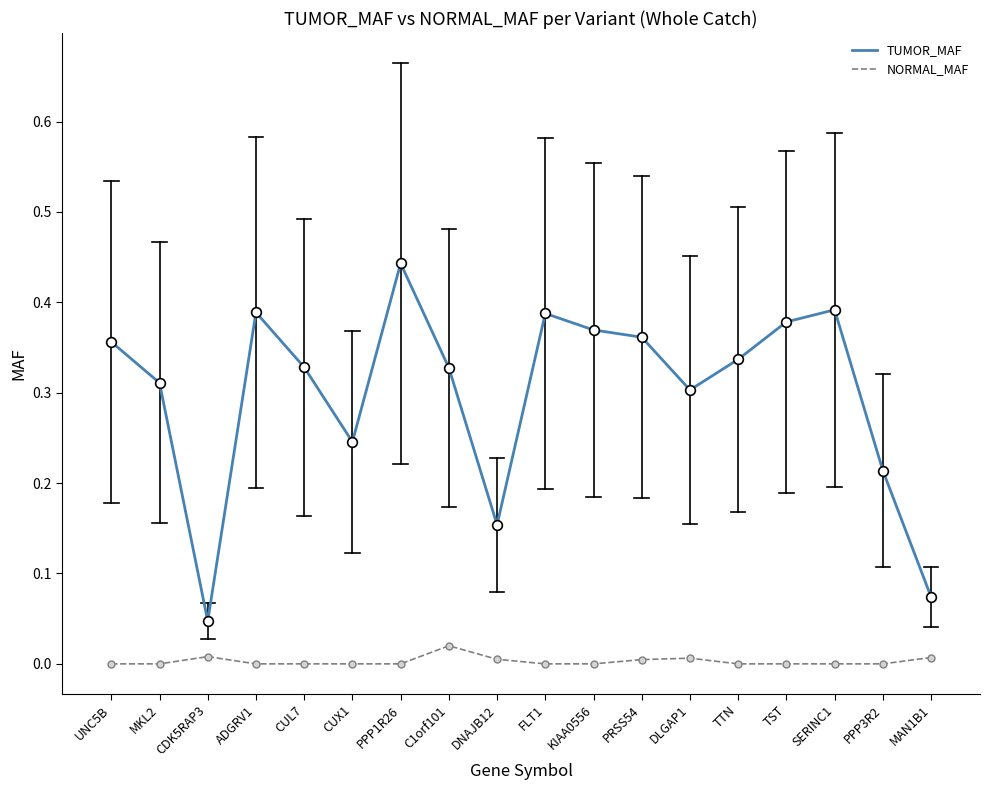

Where is TUMOR_MAF nearest to the value 0?

CDK5RAP3